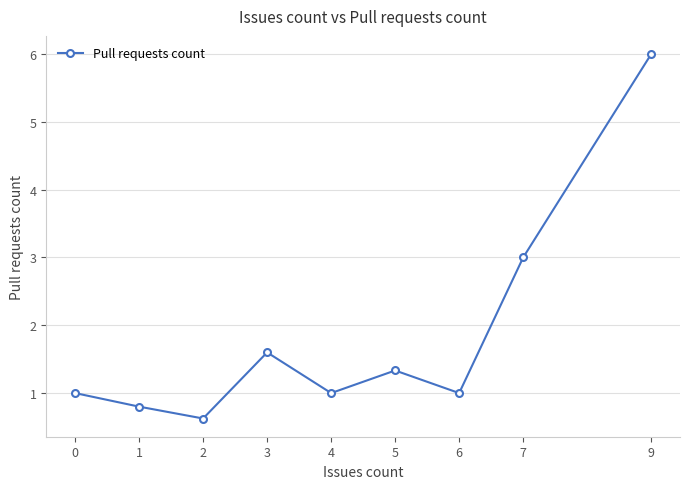

What is the value of the 1st point from the left?

1.0